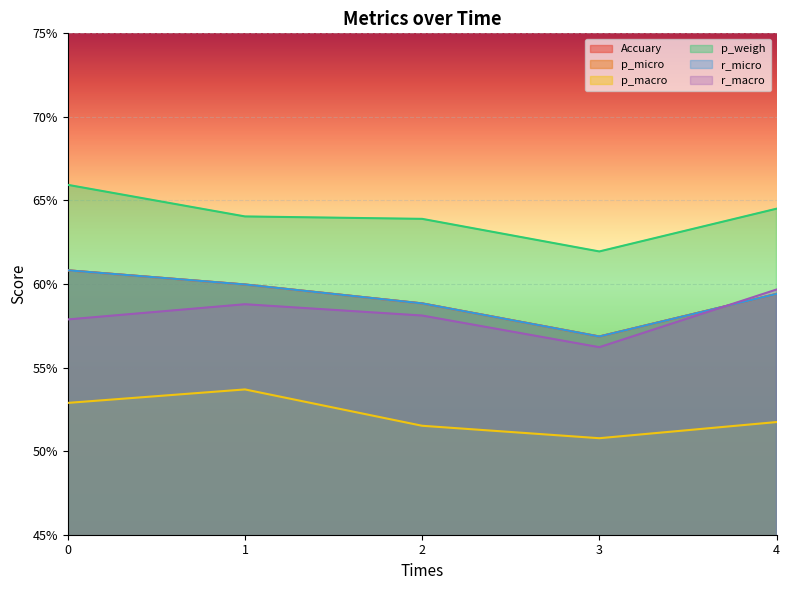

True or false: p_micro and Accuary intersect in this chart.

False